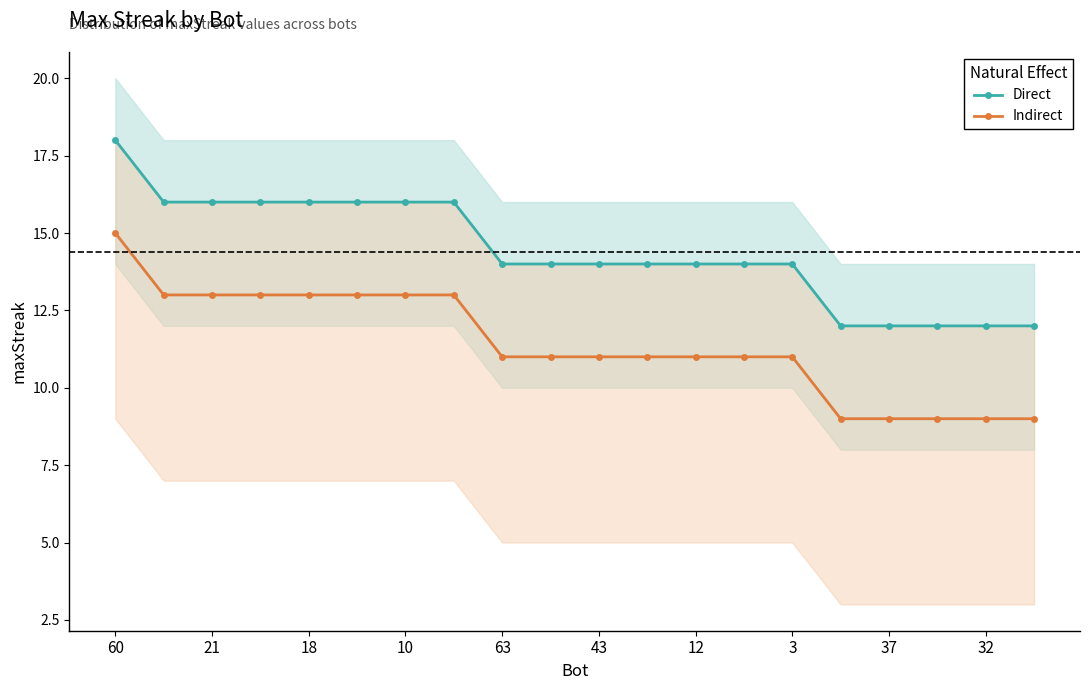

Which series has the widest spread of values?

Direct